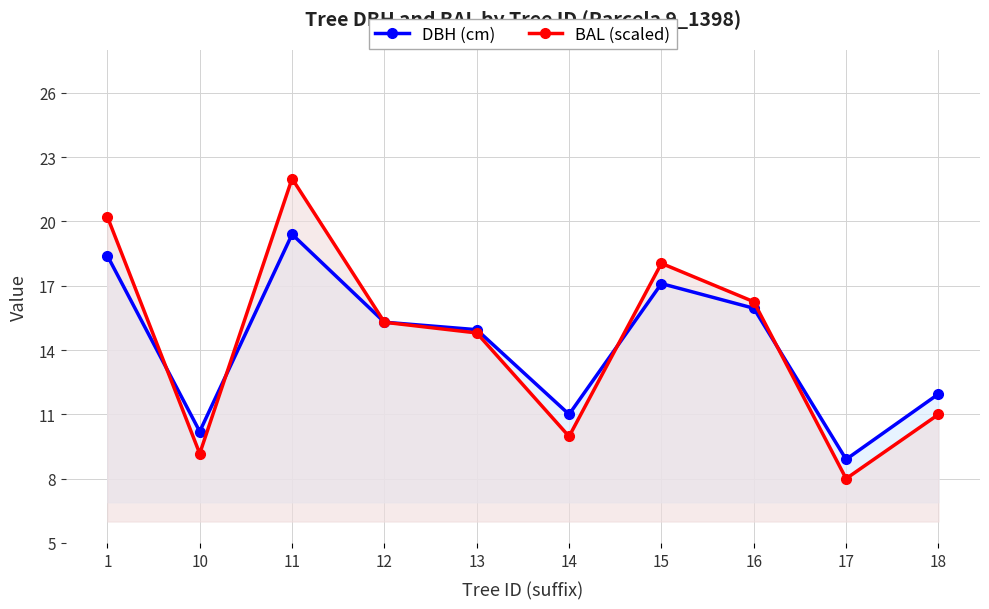

At which category is the sum across all series the highest?

11